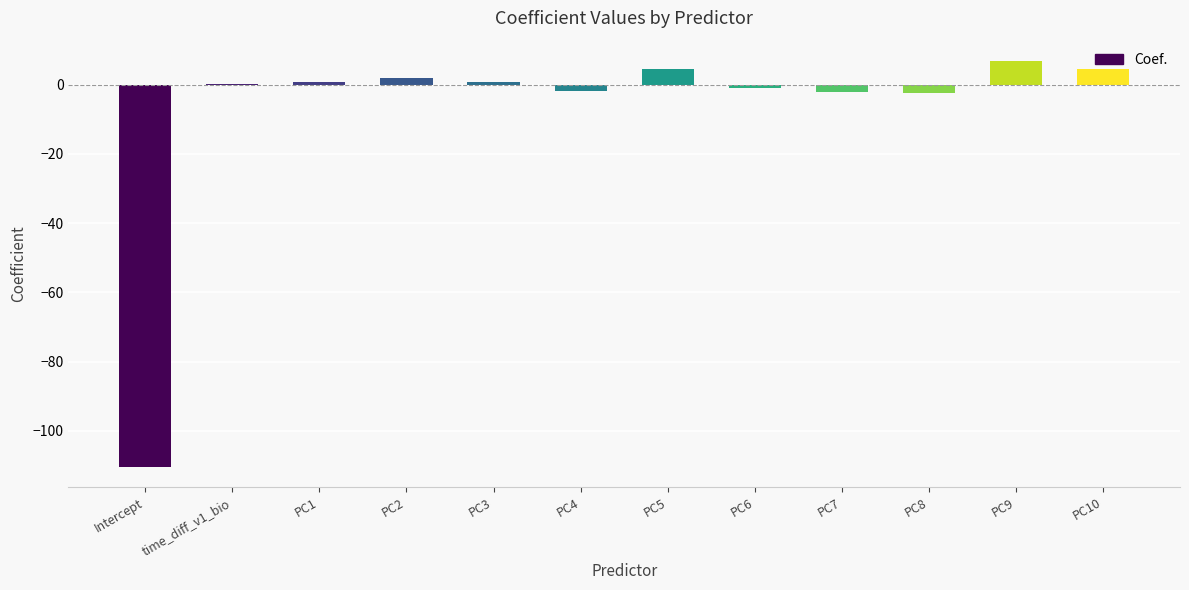

What is the sum of the values at PC3 and PC7?

-1.3